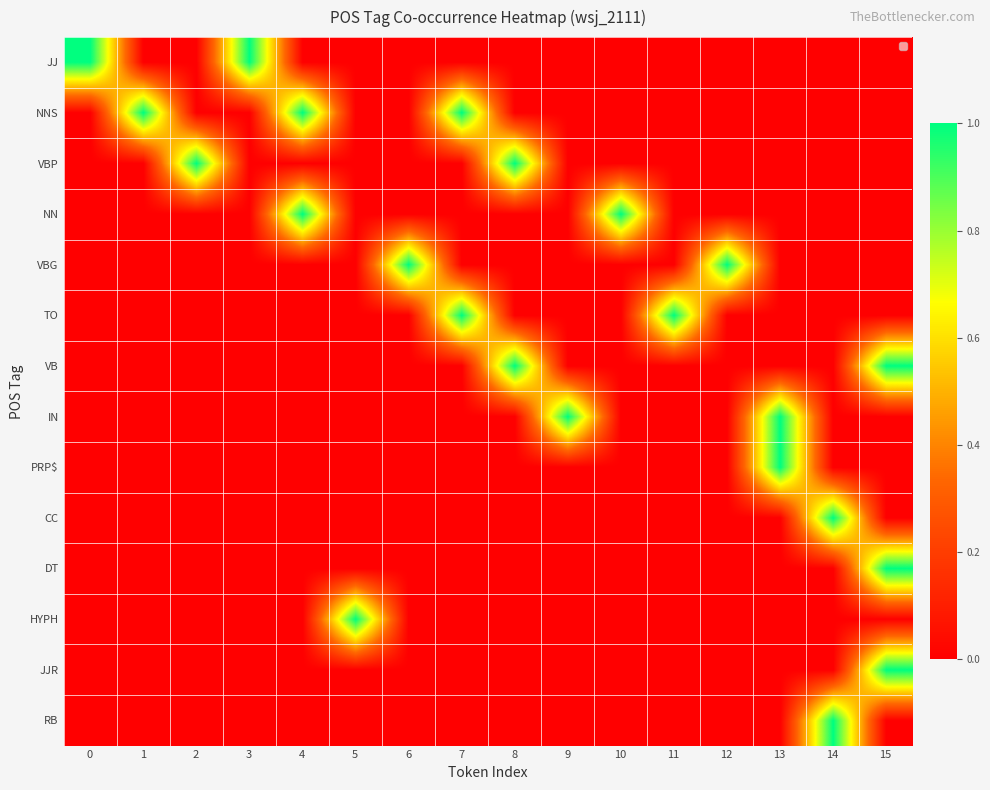

Which series changed the most between 2 and 9?

VBP